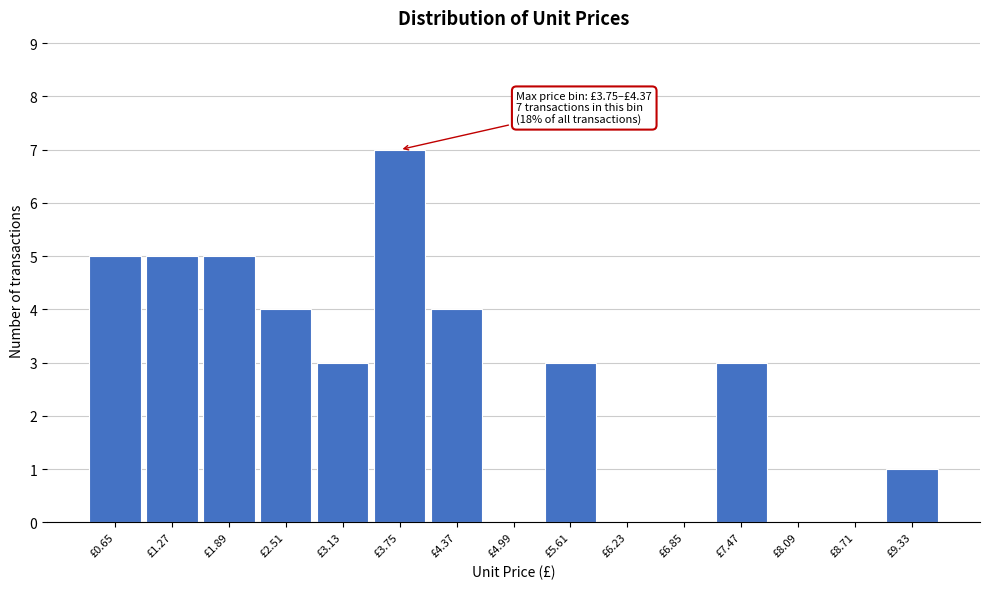

Reading right to left, list all the values displayed in this chart.

£9.33=1	£8.71=0	£8.09=0	£7.47=3	£6.85=0	£6.23=0	£5.61=3	£4.99=0	£4.37=4	£3.75=7	£3.13=3	£2.51=4	£1.89=5	£1.27=5	£0.65=5